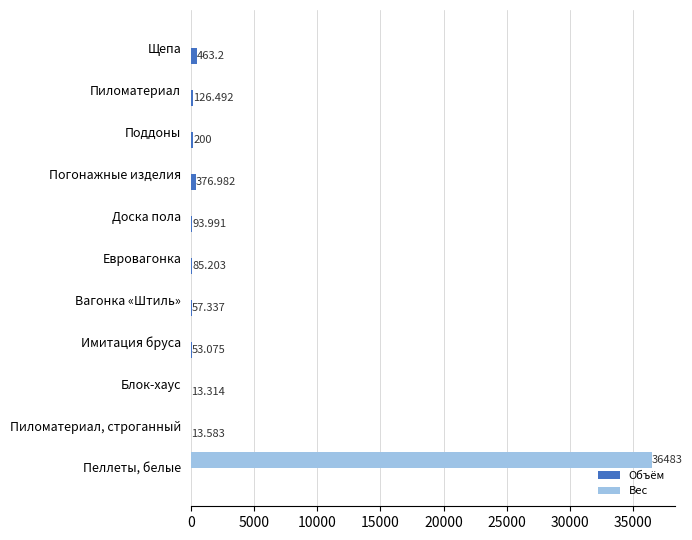

Which series has the largest total across all categories?

Вес